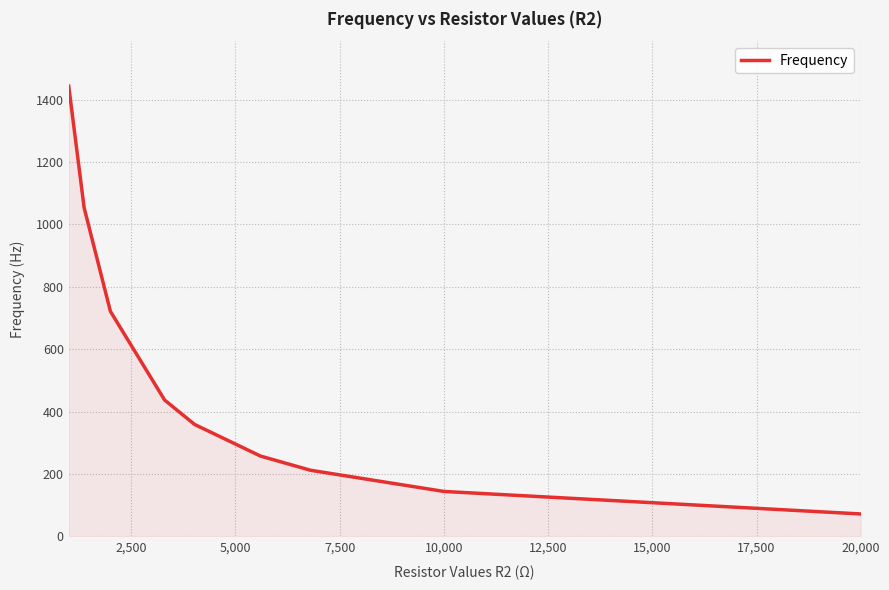

What is the maximum value shown in the chart?

1443.0